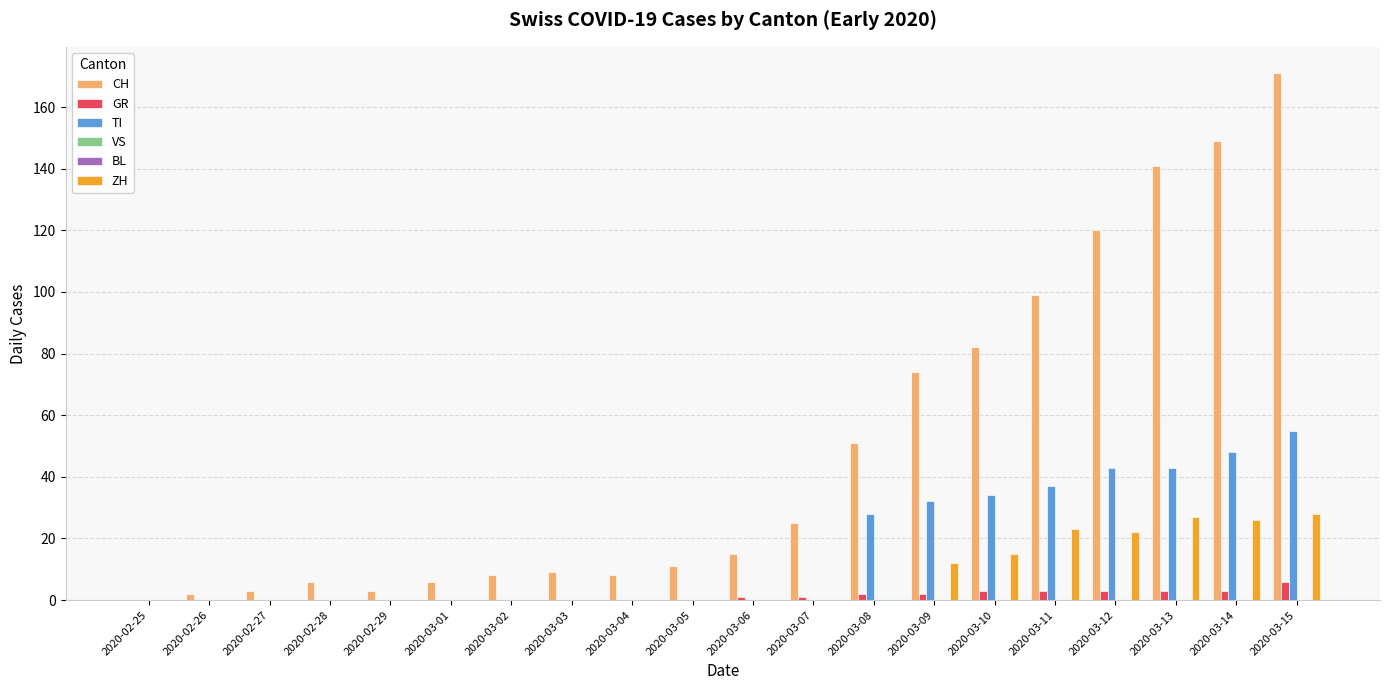

What position from the left is 2020-03-09?

14